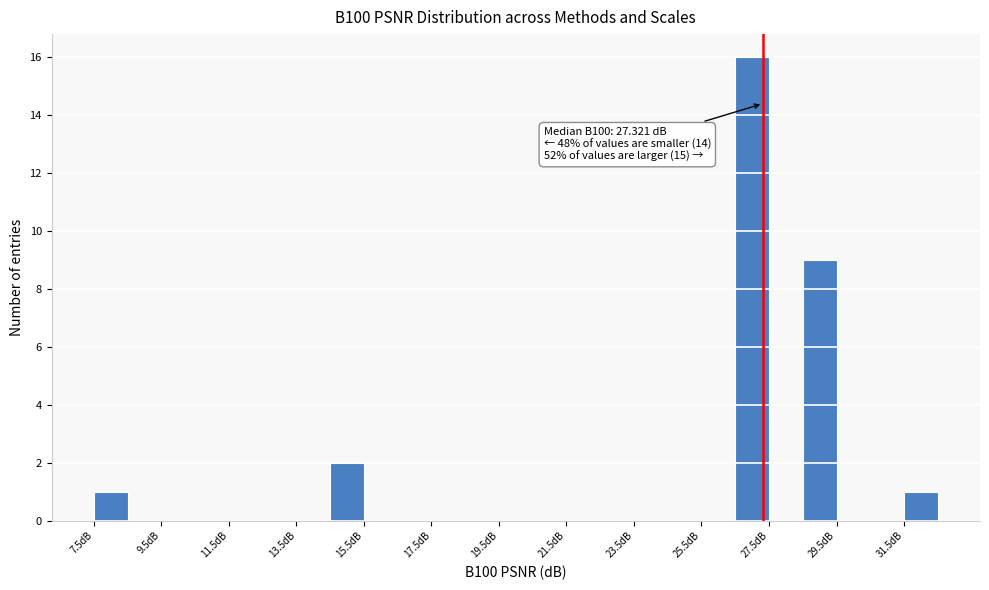

Which range on the x-axis has the tallest bar?

26.5 to 27.5